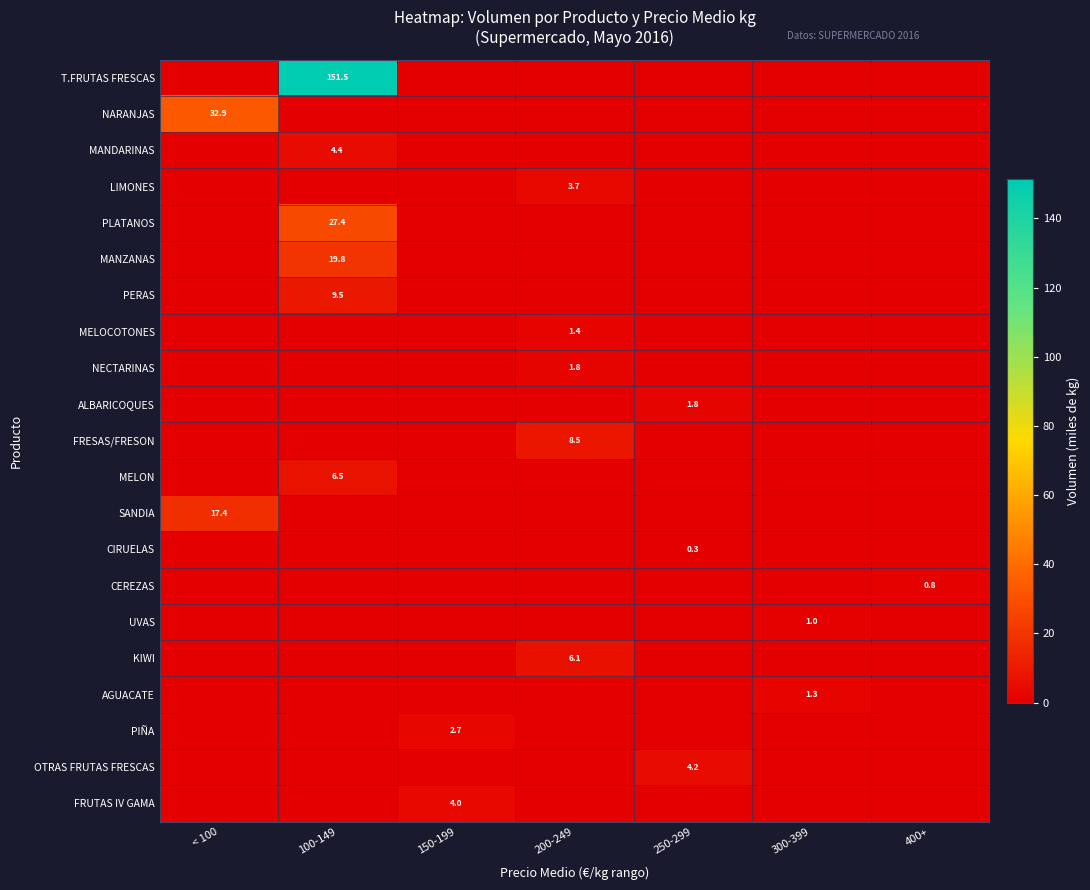

At how many categories does at least one series exceed 31?

2